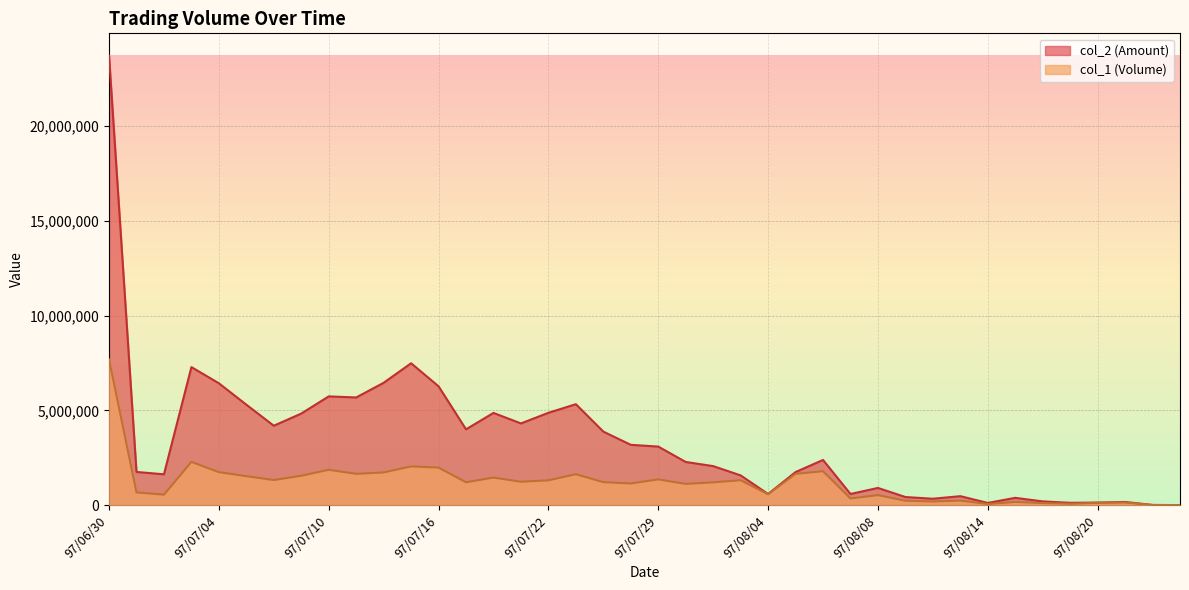

True or false: col_2 and col_1 intersect in this chart.

False